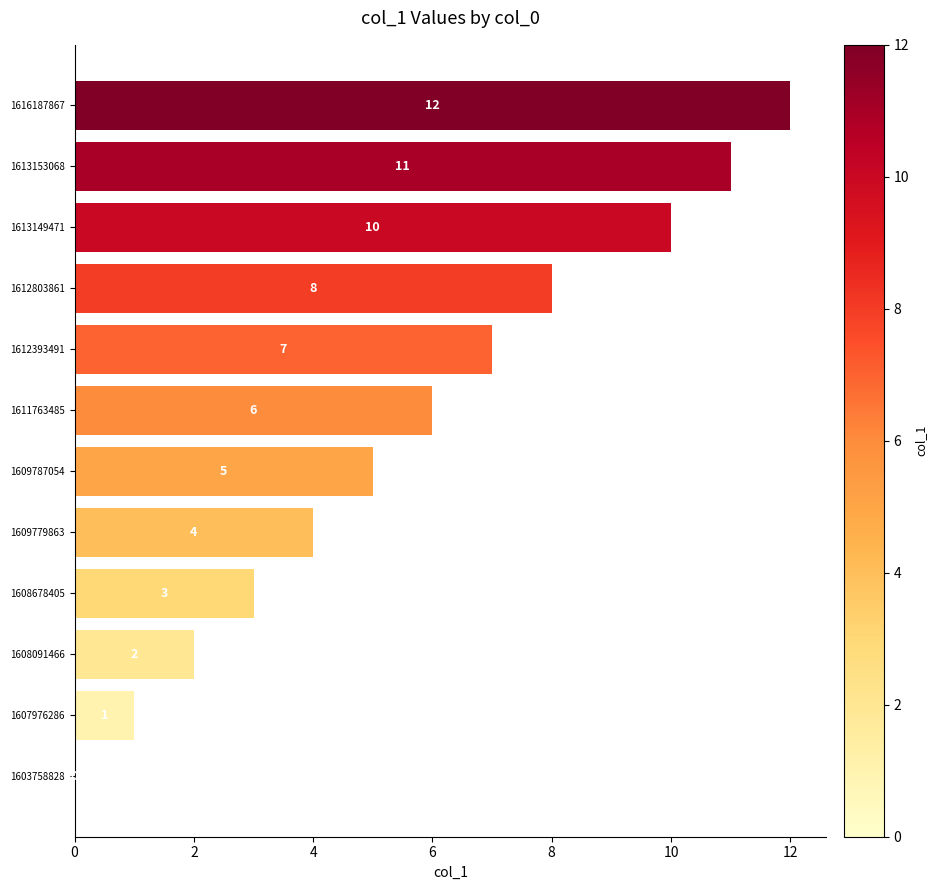

Approximately how many times larger is the value at 1616187867 compared to 1613149471?

1.2